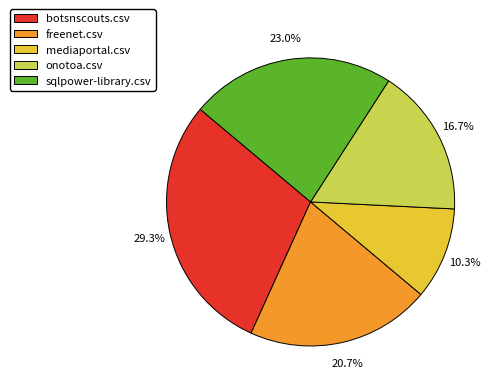

Do onotoa.csv and freenet.csv together represent more than half of the pie?

No